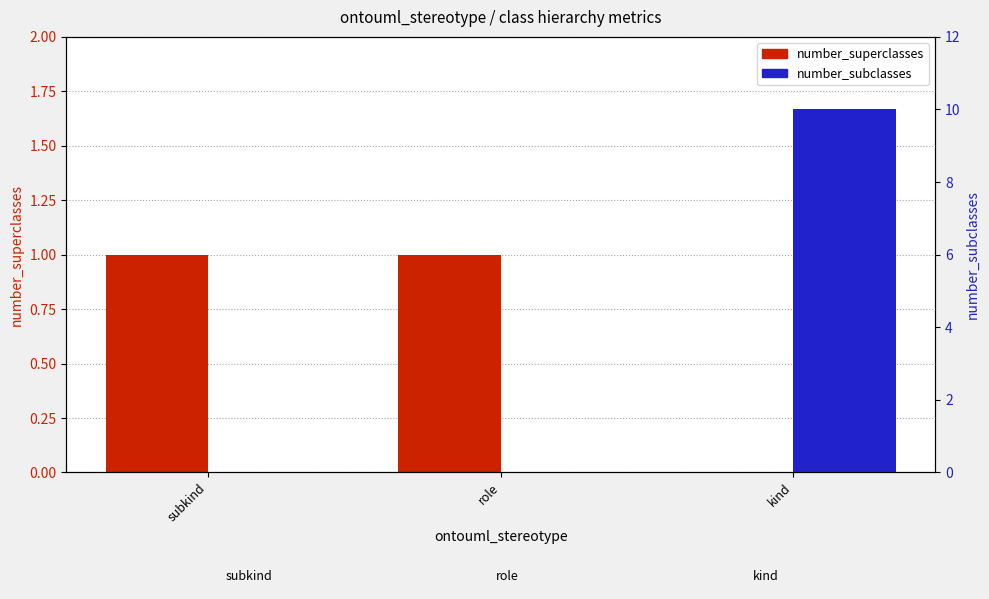

What is the average value of the number_subclasses series?

3